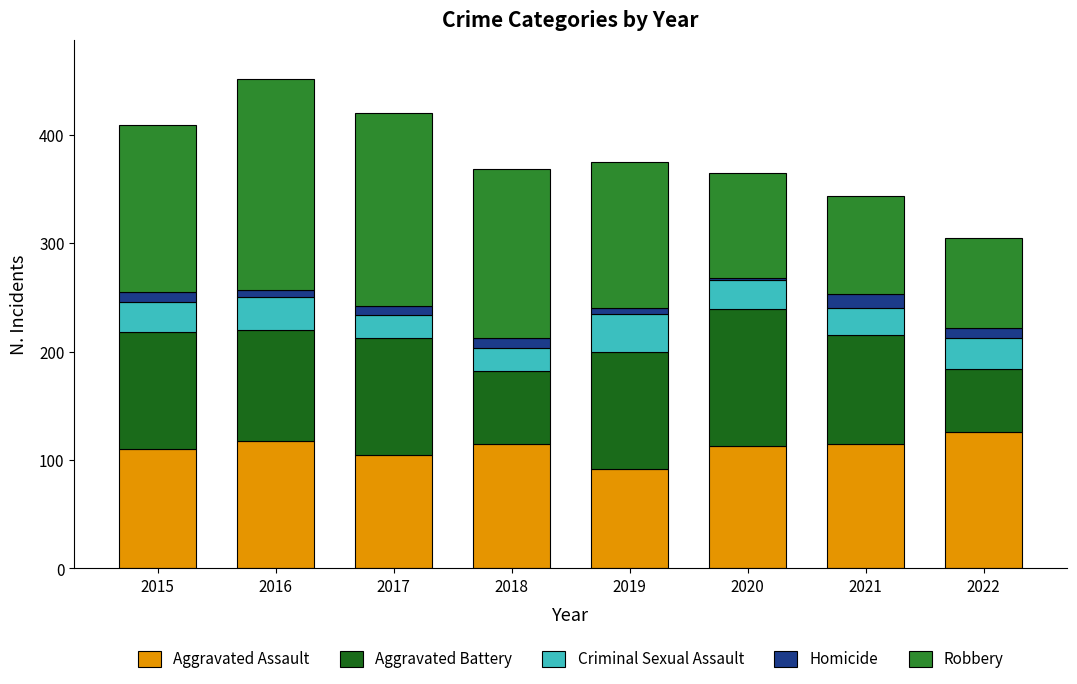

At which label does Aggravated Assault reach its minimum?

2019